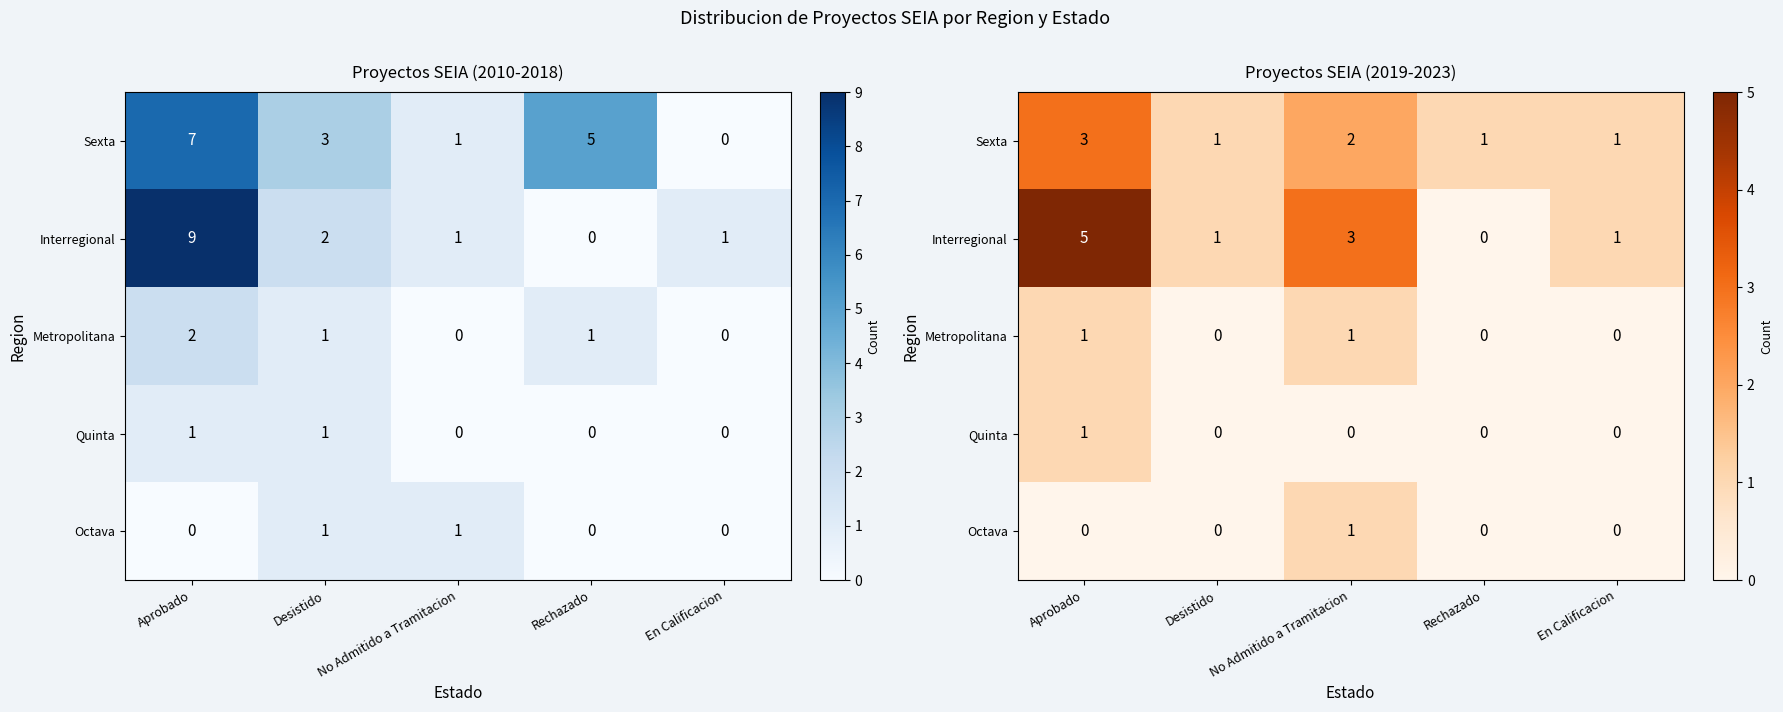

At how many categories does at least one series exceed 3?

1